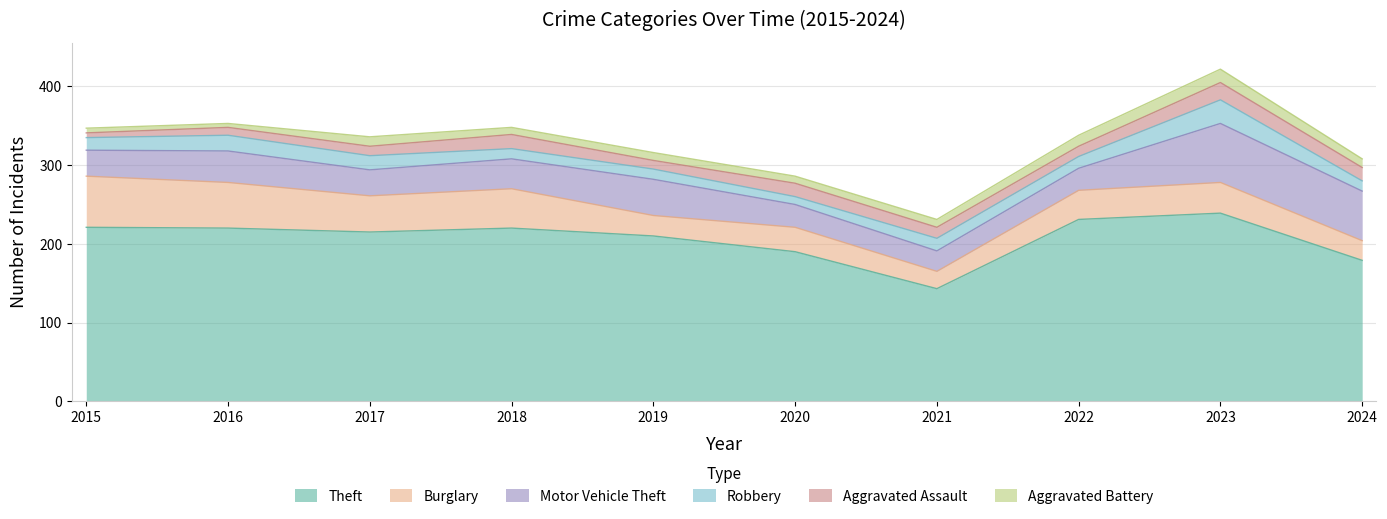

Reading left to right, transcribe all the data shown in this chart.

Theft: 2015=221	2016=220	2017=215	2018=220	2019=210	2020=190	2021=143	2022=231	2023=239	2024=179
Burglary: 2015=65	2016=58	2017=46	2018=50	2019=26	2020=31	2021=22	2022=37	2023=39	2024=25
Motor Vehicle Theft: 2015=33	2016=40	2017=33	2018=38	2019=46	2020=29	2021=26	2022=28	2023=75	2024=63
Robbery: 2015=16	2016=20	2017=18	2018=13	2019=13	2020=10	2021=16	2022=15	2023=30	2024=13
Aggravated Assault: 2015=6	2016=10	2017=12	2018=18	2019=11	2020=17	2021=14	2022=13	2023=22	2024=17
Aggravated Battery: 2015=6	2016=5	2017=12	2018=9	2019=10	2020=9	2021=10	2022=14	2023=17	2024=11